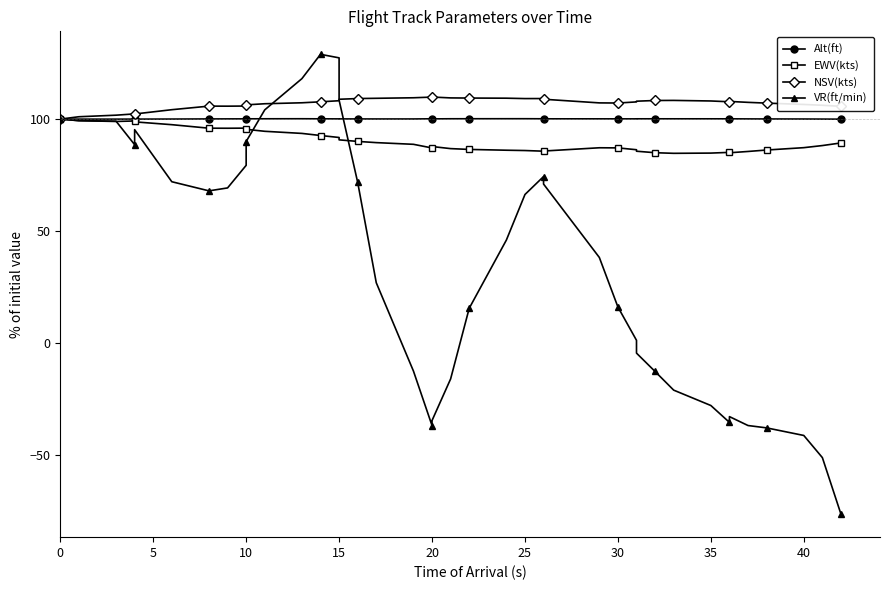

Reading left to right, list all the values displayed in this chart.

Alt(ft): 100.0	100.0	100.0	100.0	100.0	100.0	100.1	100.1	100.1	100.1	100.1	100.2	100.1	100.1	100.1	100.1	100.1	100.1	100.1	100.1	100.1	100.2	100.2	100.2	100.1	100.1	100.1	100.1	100.1	100.1	100.1	100.1	100.1	100.1	100.1	100.1	100.1	100.0	100.0	100.0
EWV(kts): 100.0	99.3	98.9	99.2	98.8	97.5	95.9	95.9	96.0	95.4	94.6	93.6	92.7	91.8	90.7	90.0	89.5	88.7	87.1	87.8	86.8	86.5	86.1	86.0	85.7	85.7	87.2	87.2	86.3	85.7	85.0	84.7	84.8	85.2	85.0	85.6	86.2	87.2	88.2	89.4
NSV(kts): 100.0	101.0	101.7	102.3	102.3	104.2	105.8	105.8	105.8	106.3	106.9	107.3	107.7	108.2	108.9	109.2	109.3	109.5	109.8	109.8	109.5	109.4	109.3	109.2	109.2	108.9	107.2	107.2	107.7	108.0	108.3	108.3	108.1	107.7	107.9	107.5	107.1	106.5	106.2	105.7
VR(ft/min): 100.0	99.3	99.1	88.6	95.3	72.0	68.0	69.3	79.4	90.0	104.1	118.1	128.9	127.3	108.5	71.8	27.0	-12.5	-36.8	-34.5	-16.0	15.6	46.0	66.3	74.4	71.0	38.3	16.1	1.3	-4.5	-12.7	-21.0	-27.8	-35.4	-32.8	-36.8	-37.8	-41.2	-51.1	-76.3